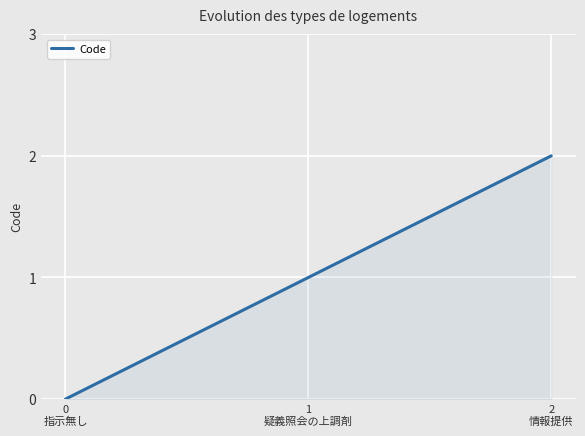

Reading left to right, list all the values displayed in this chart.

0	1	2